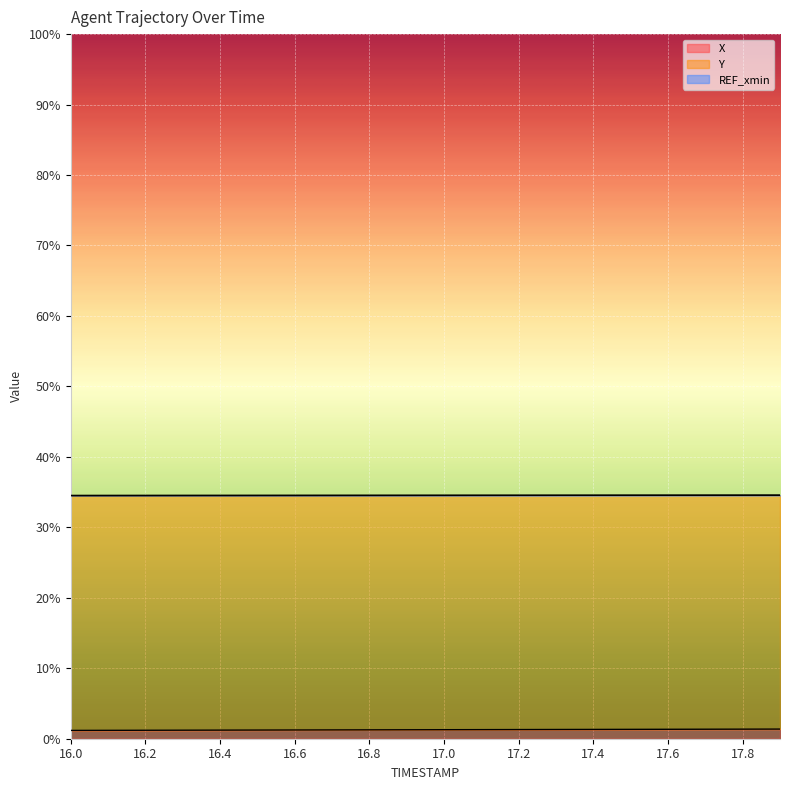

Rank the series by their maximum value, from highest to lowest.

Y, X